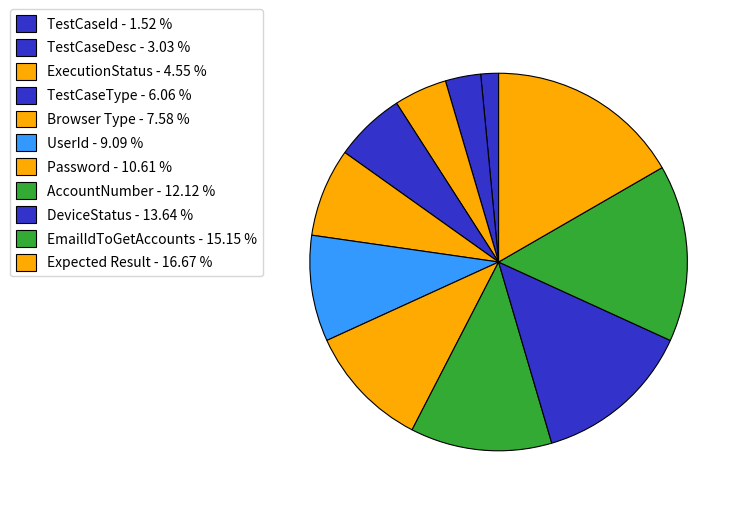

What percentage is the Password slice, to the nearest percent?

11%